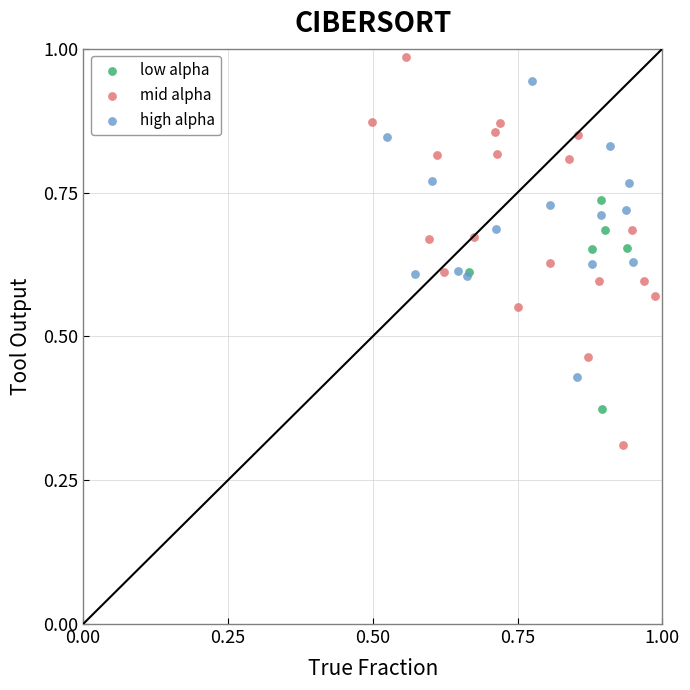

What are all the series names shown in the legend?

low alpha, mid alpha, high alpha